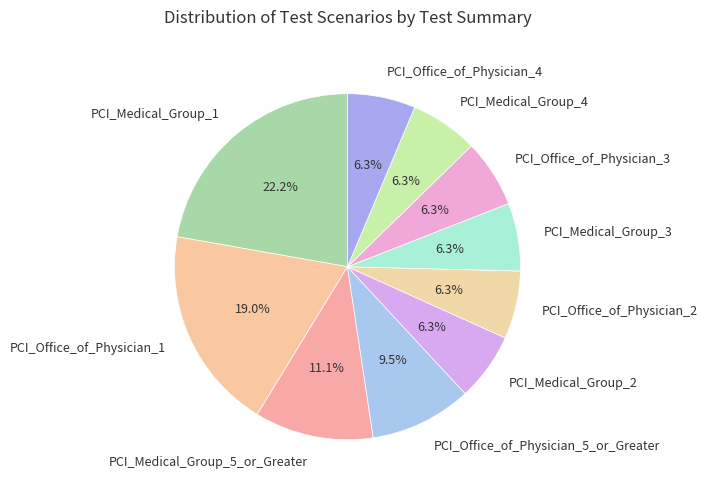

Does PCI_Medical_Group_3 account for over 50% of the chart?

No